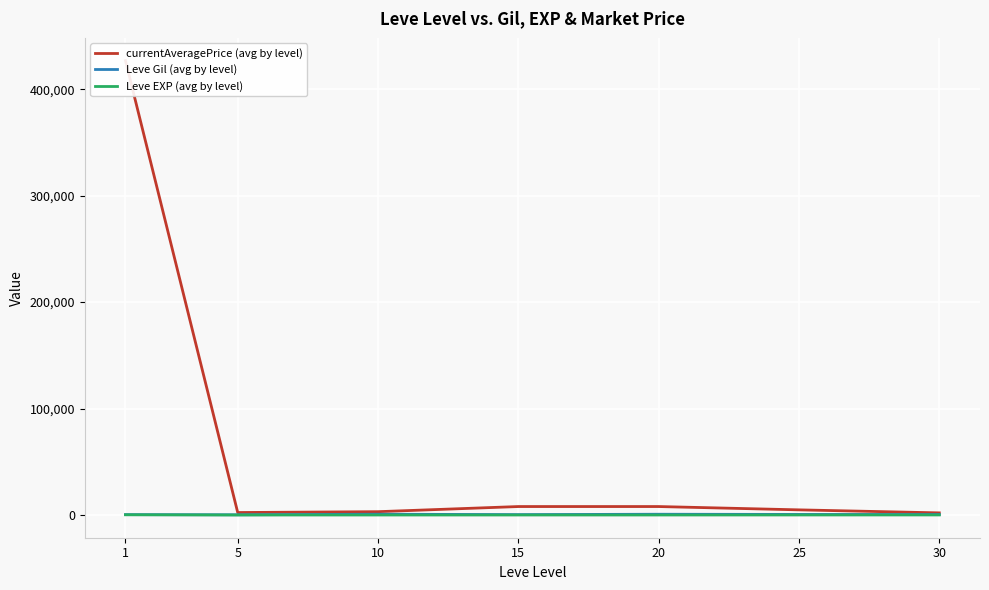

What is the sum of the currentAveragePrice (avg by level) values at 30 and 1?

428843.0